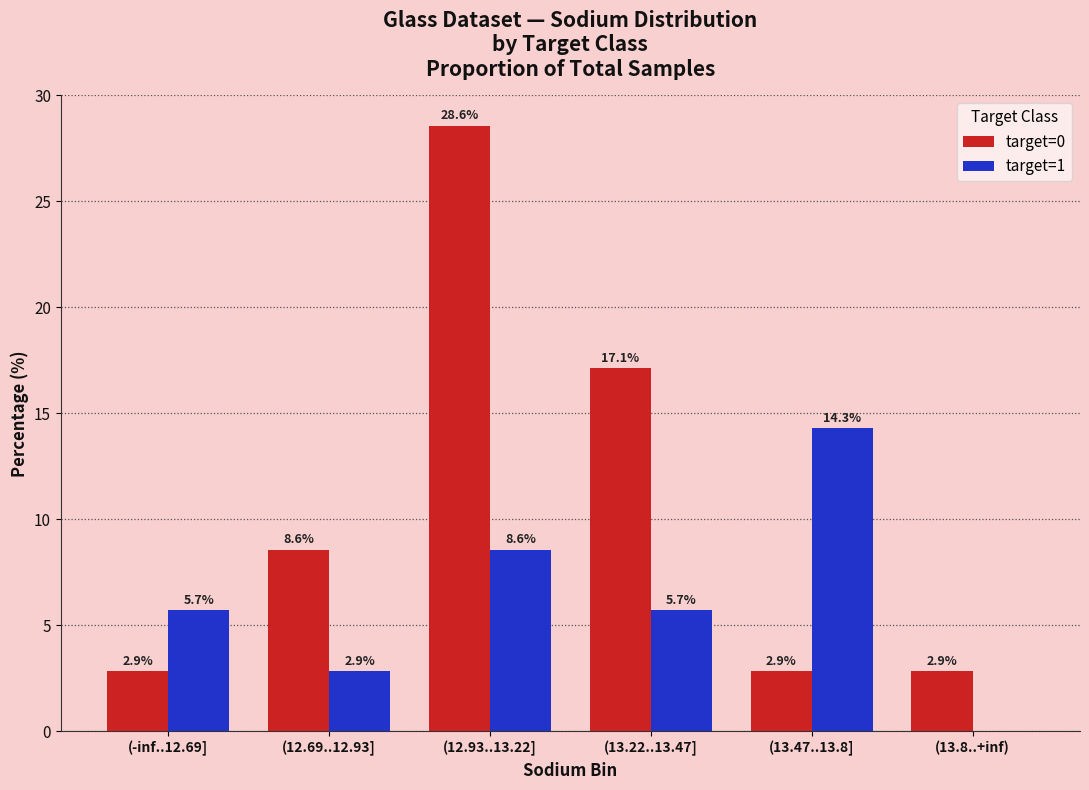

Reading left to right, transcribe all the data shown in this chart.

target=0: 2.9	8.6	28.6	17.1	2.9	2.9
target=1: 5.7	2.9	8.6	5.7	14.3	0.0